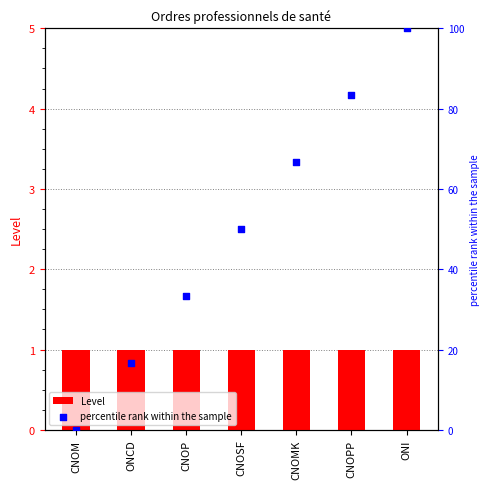

Which series reaches the minimum Y coordinate?

percentile rank within the sample